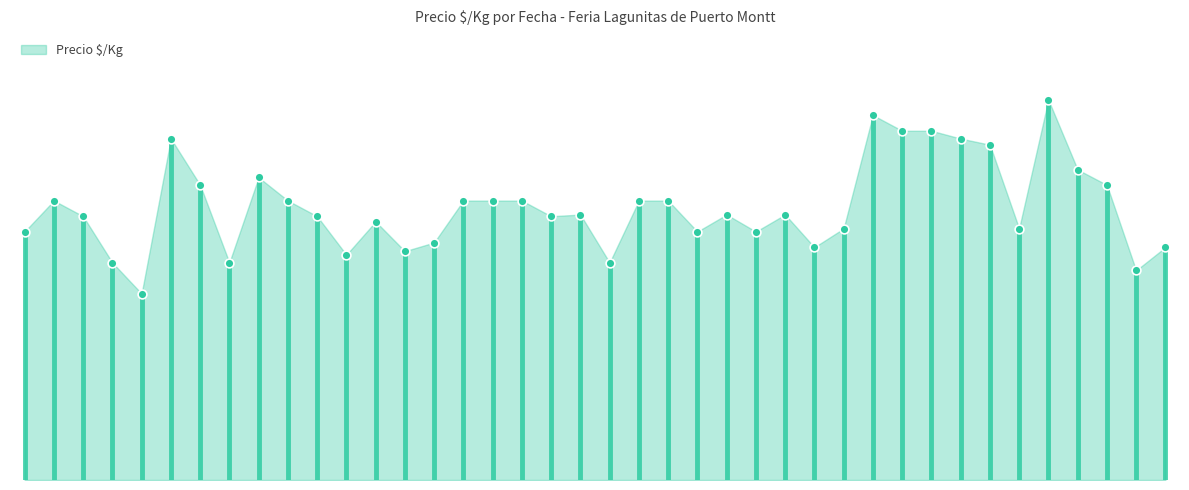

Approximately how many times larger is the value at 2021-07-30 compared to 2021-12-21?

0.7